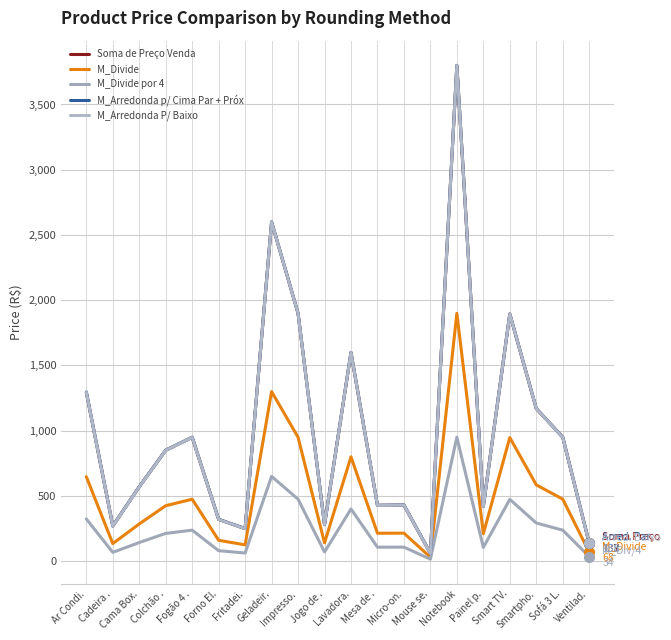

Between Cadeira . and Cama Box., which series saw the biggest shift?

Soma de Preço Venda